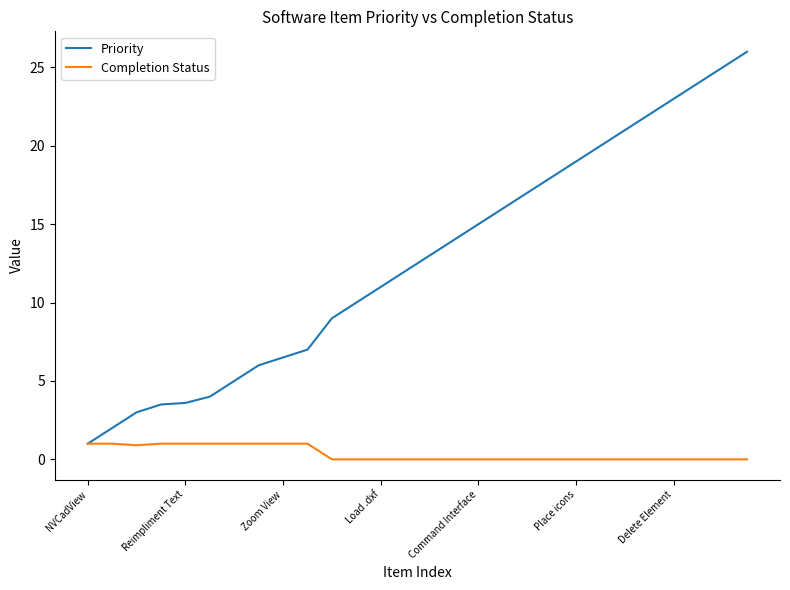

What is the greatest value displayed?

26.0